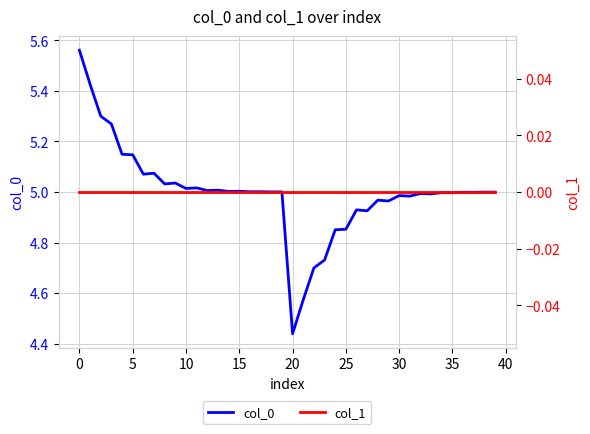

What is the sum of all col_0 values?

200.0